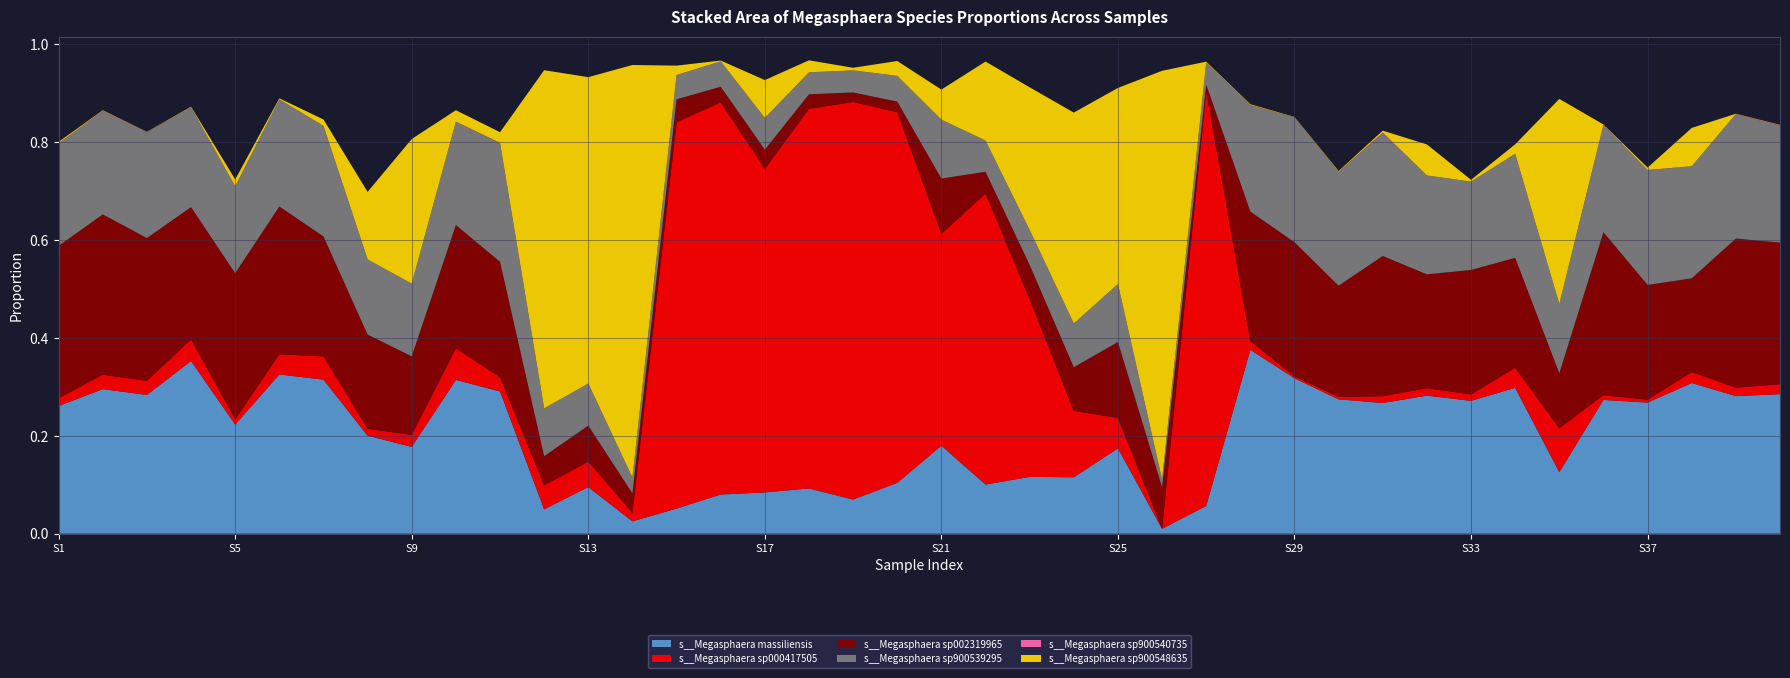

Reading left to right, extract all data points from this chart.

s__Megasphaera massiliensis: 0=0.3	1=0.3	2=0.3	3=0.4	4=0.2	5=0.3	6=0.3	7=0.2	8=0.2	9=0.3	10=0.3	11=0.0	12=0.1	13=0.0	14=0.1	15=0.1	16=0.1	17=0.1	18=0.1	19=0.1	20=0.2	21=0.1	22=0.1	23=0.1	24=0.2	25=0.0	26=0.1	27=0.4	28=0.3	29=0.3	30=0.3	31=0.3	32=0.3	33=0.3	34=0.1	35=0.3	36=0.3	37=0.3	38=0.3	39=0.3
s__Megasphaera sp000417505: 0=0.0	1=0.0	2=0.0	3=0.0	4=0.0	5=0.0	6=0.0	7=0.0	8=0.0	9=0.1	10=0.0	11=0.0	12=0.1	13=0.0	14=0.8	15=0.8	16=0.7	17=0.8	18=0.8	19=0.8	20=0.4	21=0.6	22=0.4	23=0.1	24=0.1	25=0.0	26=0.8	27=0.0	28=0.0	29=0.0	30=0.0	31=0.0	32=0.0	33=0.0	34=0.1	35=0.0	36=0.0	37=0.0	38=0.0	39=0.0
s__Megasphaera sp002319965: 0=0.3	1=0.3	2=0.3	3=0.3	4=0.3	5=0.3	6=0.2	7=0.2	8=0.2	9=0.3	10=0.2	11=0.1	12=0.1	13=0.0	14=0.0	15=0.0	16=0.0	17=0.0	18=0.0	19=0.0	20=0.1	21=0.0	22=0.1	23=0.1	24=0.2	25=0.1	26=0.0	27=0.3	28=0.3	29=0.2	30=0.3	31=0.2	32=0.3	33=0.2	34=0.1	35=0.3	36=0.2	37=0.2	38=0.3	39=0.3
s__Megasphaera sp900539295: 0=0.2	1=0.2	2=0.2	3=0.2	4=0.2	5=0.2	6=0.2	7=0.2	8=0.1	9=0.2	10=0.2	11=0.1	12=0.1	13=0.0	14=0.0	15=0.1	16=0.1	17=0.0	18=0.0	19=0.1	20=0.1	21=0.1	22=0.1	23=0.1	24=0.1	25=0.0	26=0.0	27=0.2	28=0.3	29=0.2	30=0.3	31=0.2	32=0.2	33=0.2	34=0.1	35=0.2	36=0.2	37=0.2	38=0.3	39=0.2
s__Megasphaera sp900540735: 0=0.0	1=0.0	2=0.0	3=0.0	4=0.0	5=0.0	6=0.0	7=0.0	8=0.0	9=0.0	10=0.0	11=0.0	12=0.0	13=0.0	14=0.0	15=0.0	16=0.0	17=0.0	18=0.0	19=0.0	20=0.0	21=0.0	22=0.0	23=0.0	24=0.0	25=0.0	26=0.0	27=0.0	28=0.0	29=0.0	30=0.0	31=0.0	32=0.0	33=0.0	34=0.0	35=0.0	36=0.0	37=0.0	38=0.0	39=0.0
s__Megasphaera sp900548635: 0=0.0	1=0.0	2=0.0	3=0.0	4=0.0	5=0.0	6=0.0	7=0.1	8=0.3	9=0.0	10=0.0	11=0.7	12=0.6	13=0.8	14=0.0	15=0.0	16=0.1	17=0.0	18=0.0	19=0.0	20=0.1	21=0.2	22=0.3	23=0.4	24=0.4	25=0.8	26=0.0	27=0.0	28=0.0	29=0.0	30=0.0	31=0.1	32=0.0	33=0.0	34=0.4	35=0.0	36=0.0	37=0.1	38=0.0	39=0.0